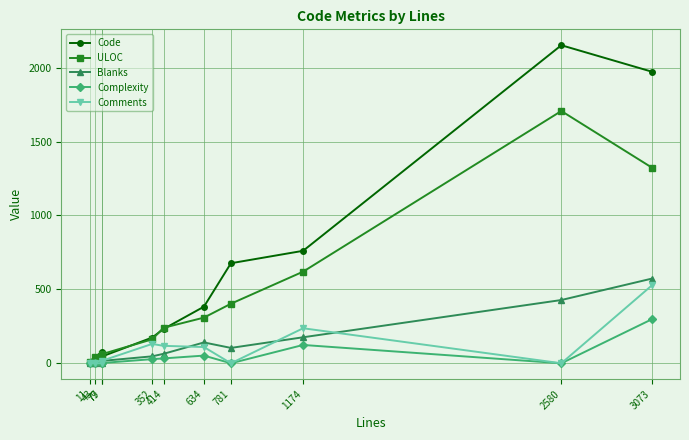

What is the maximum value shown in the chart?

2152